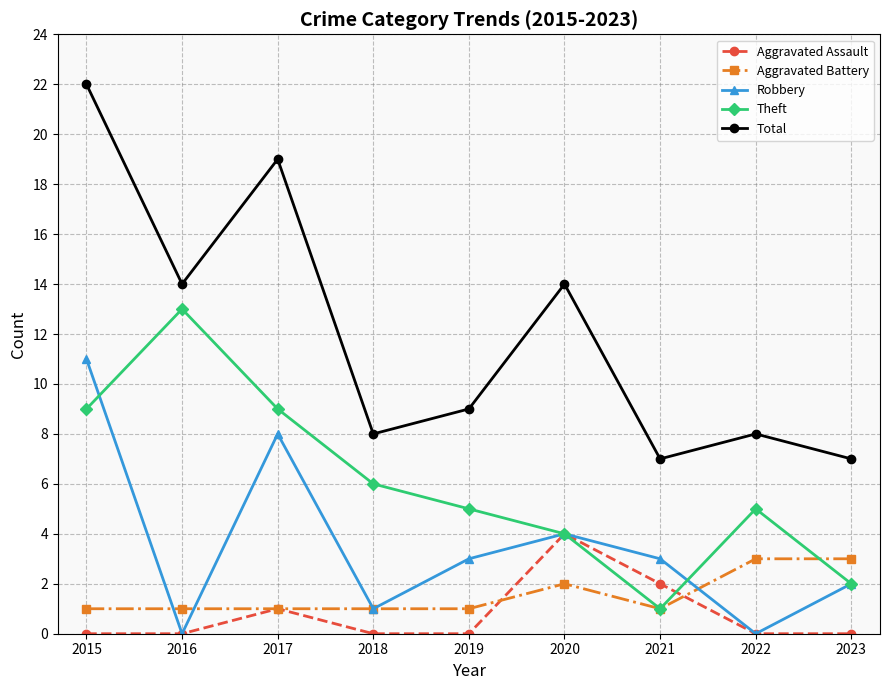

Reading left to right, extract all data points from this chart.

Aggravated Assault: 2015=0	2016=0	2017=1	2018=0	2019=0	2020=4	2021=2	2022=0	2023=0
Aggravated Battery: 2015=1	2016=1	2017=1	2018=1	2019=1	2020=2	2021=1	2022=3	2023=3
Robbery: 2015=11	2016=0	2017=8	2018=1	2019=3	2020=4	2021=3	2022=0	2023=2
Theft: 2015=9	2016=13	2017=9	2018=6	2019=5	2020=4	2021=1	2022=5	2023=2
Total: 2015=22	2016=14	2017=19	2018=8	2019=9	2020=14	2021=7	2022=8	2023=7